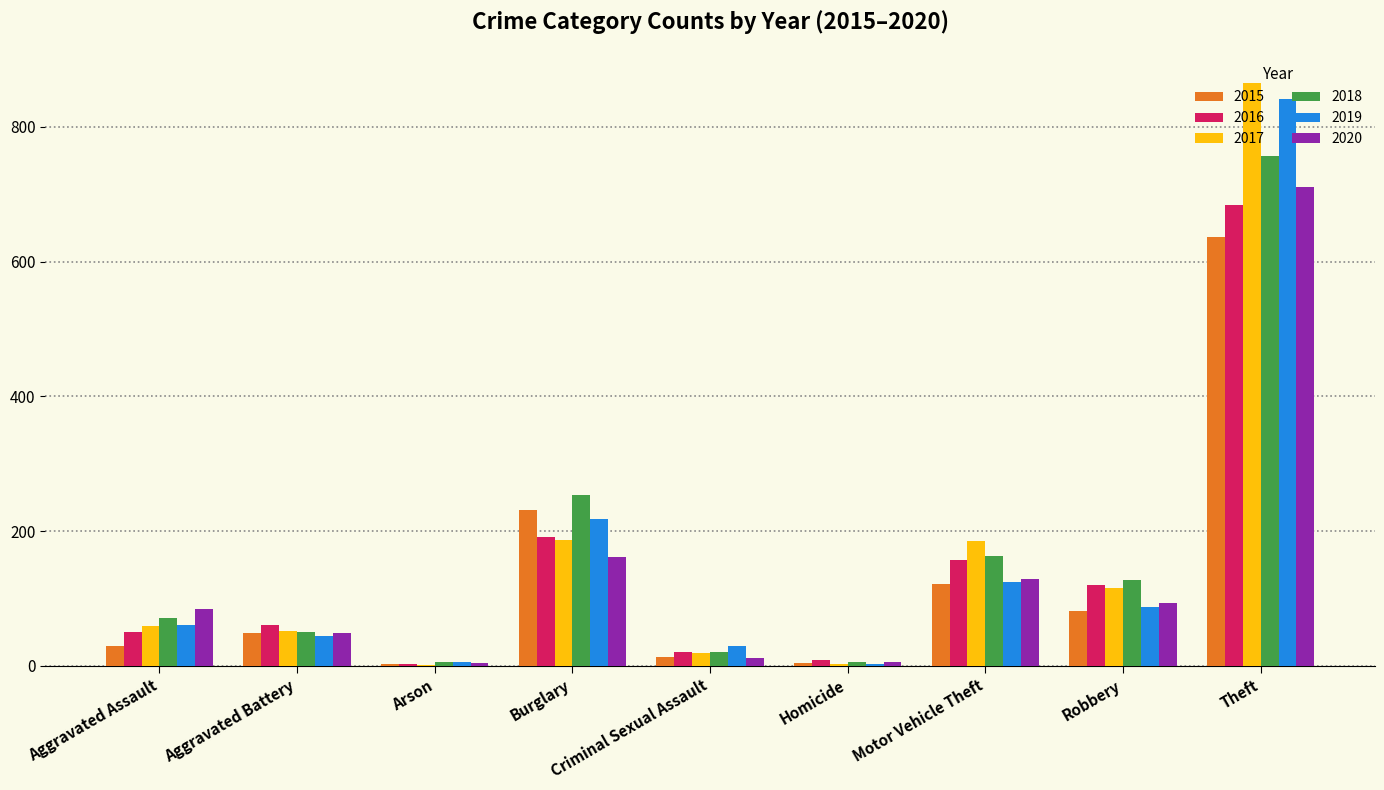

Where is 2018 nearest to the value 381?

Burglary